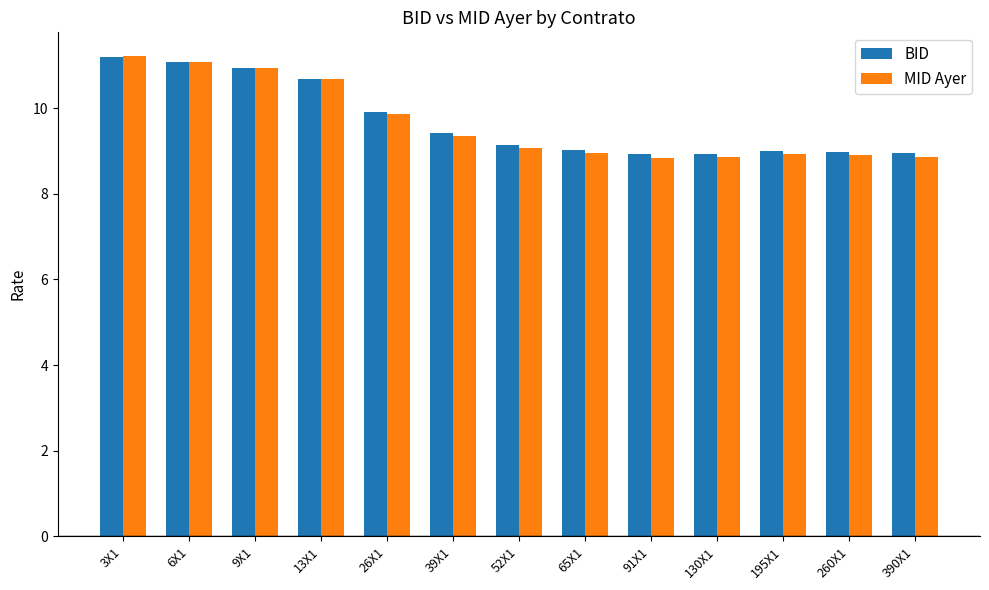

True or false: BID has a value of 9.1 at 52X1.

True